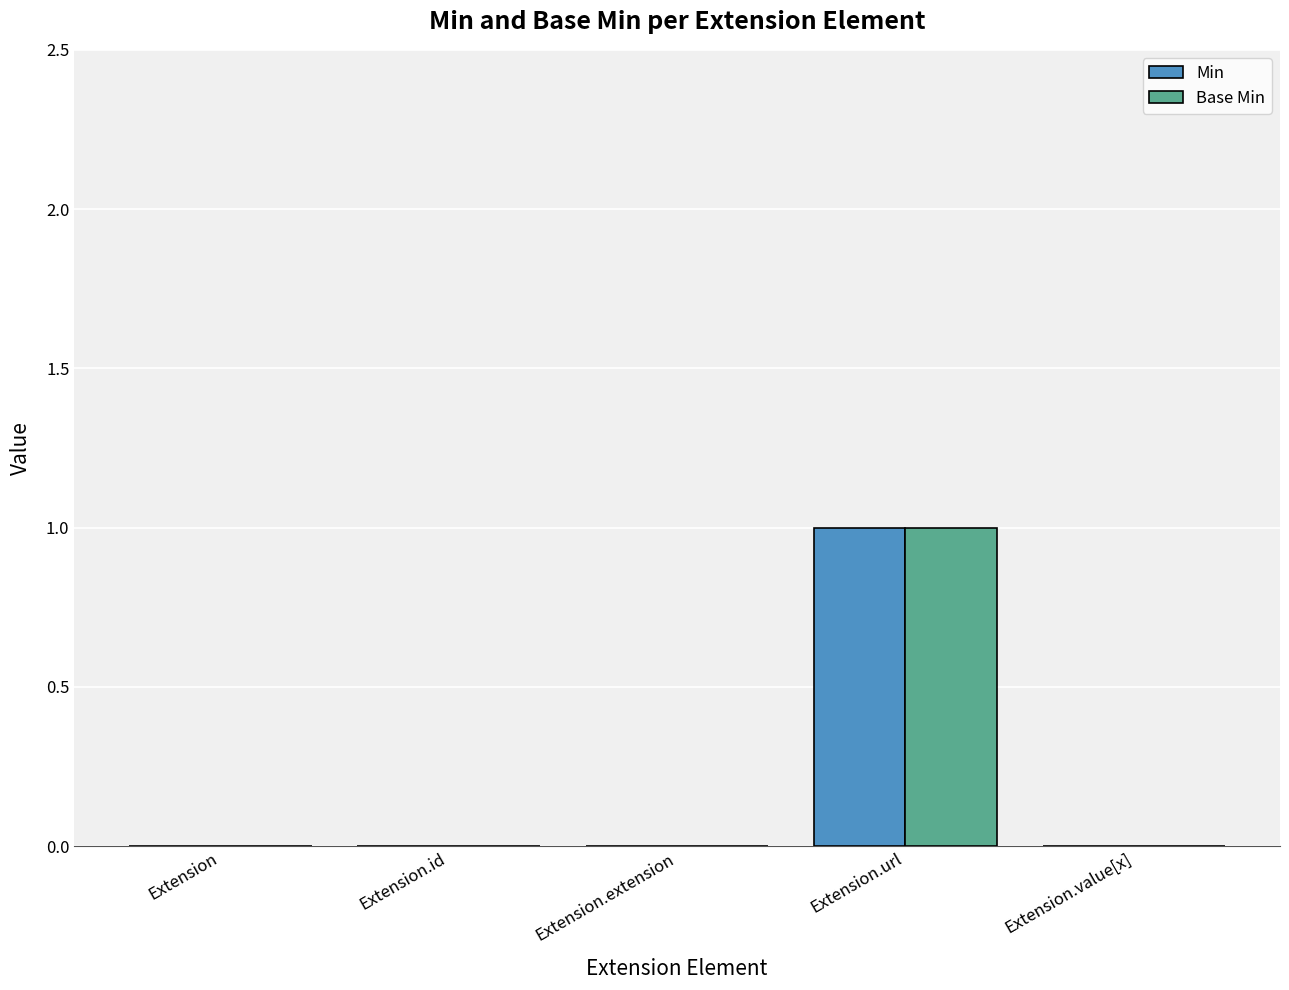

The value of Base Min at Extension.extension is 0. True or false?

True